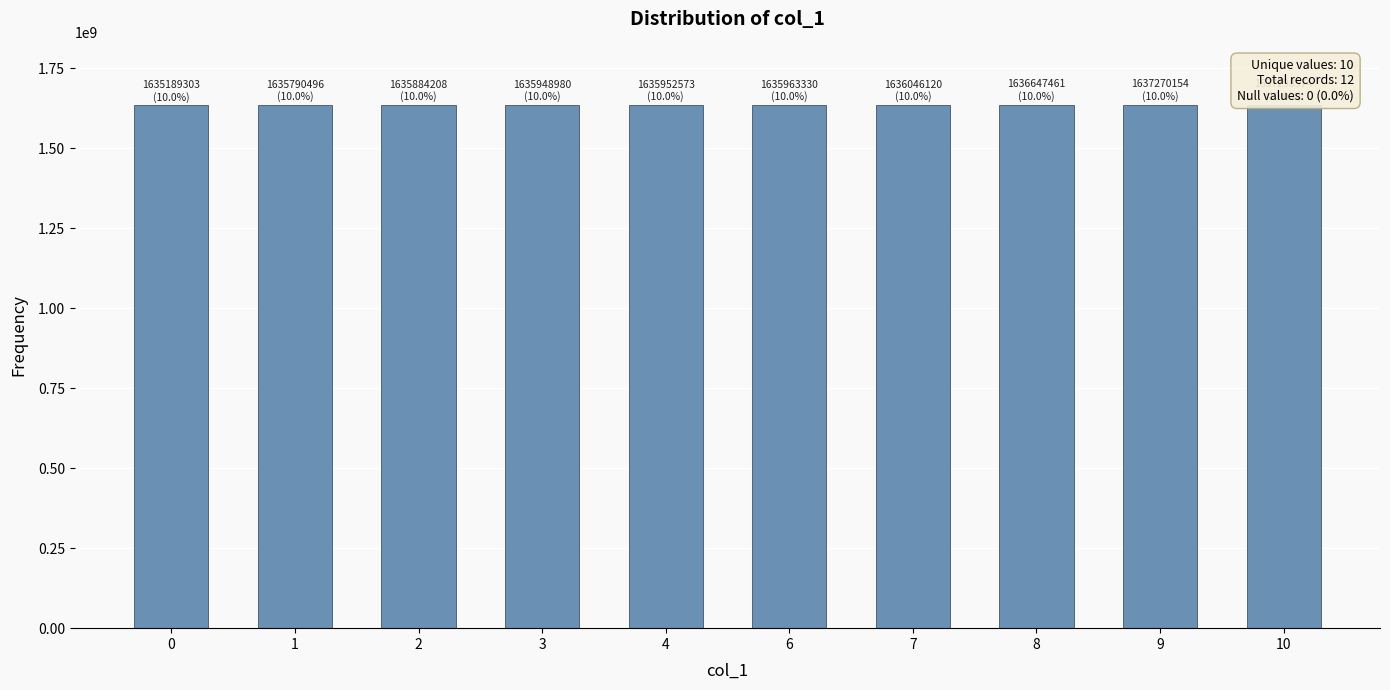

What is the value of the 8th bar from the left?

1636647461